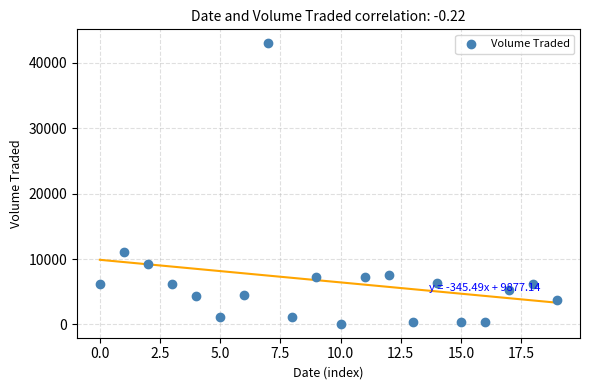

What is the range of Y values (max minus min)?

42900